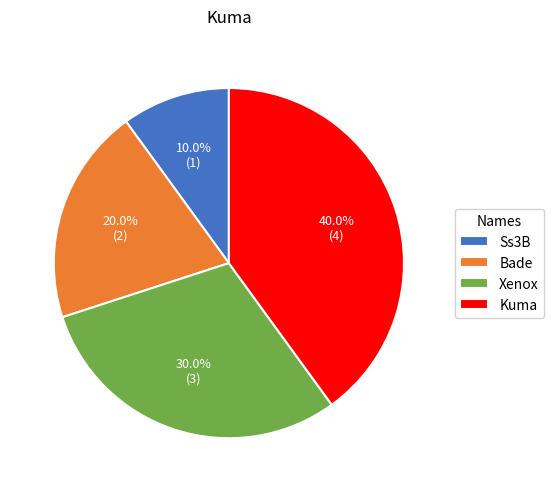

Is it true that Xenox is 30% of the pie?

True